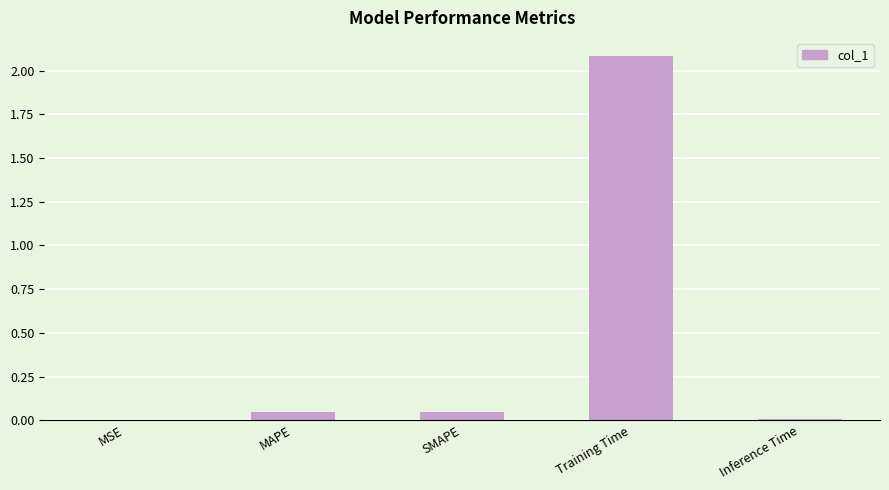

Are the bars grouped side by side (vs. stacked)?

No